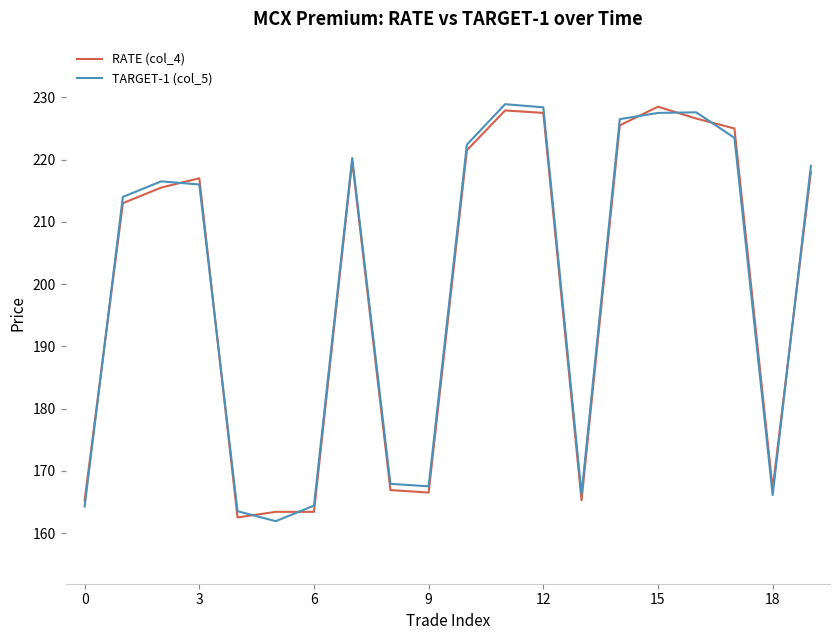

What is the smallest value displayed?

161.9